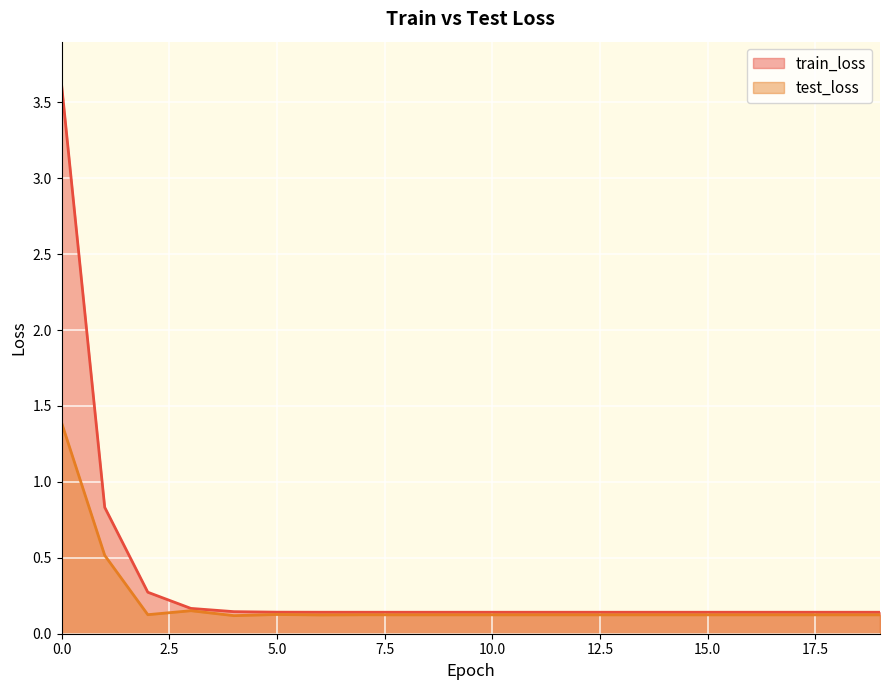

What is the difference between the maximum and minimum values in the test_loss series?

1.3